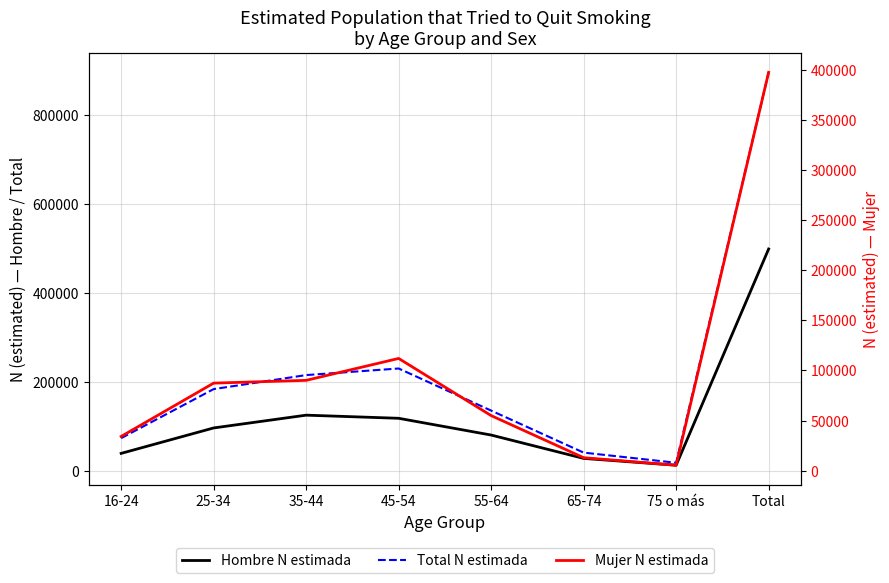

Reading right to left, extract all data points from this chart.

Hombre N estimada: 498842	12421	27764	80307	117990	125024	96273	39062
Total N estimada: 896197	17935	40791	135316	230003	215189	183669	73295
Mujer N estimada: 397355	5513	13027	55009	112013	90165	87396	34233